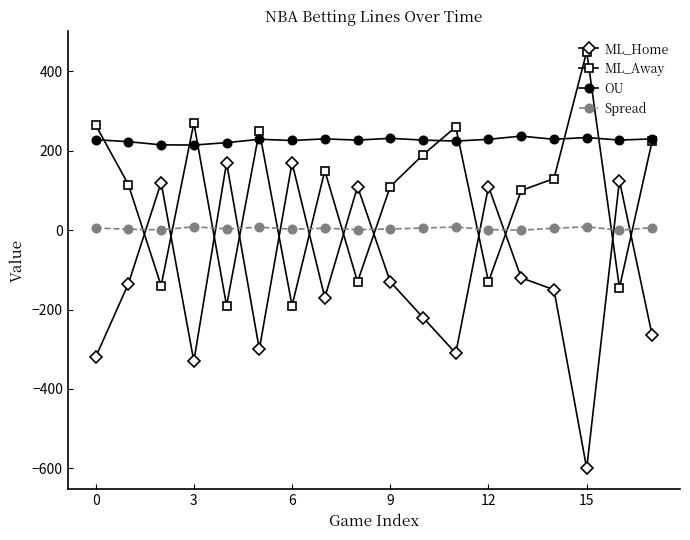

True or false: OU has more than 0 points higher than both neighbors.

True